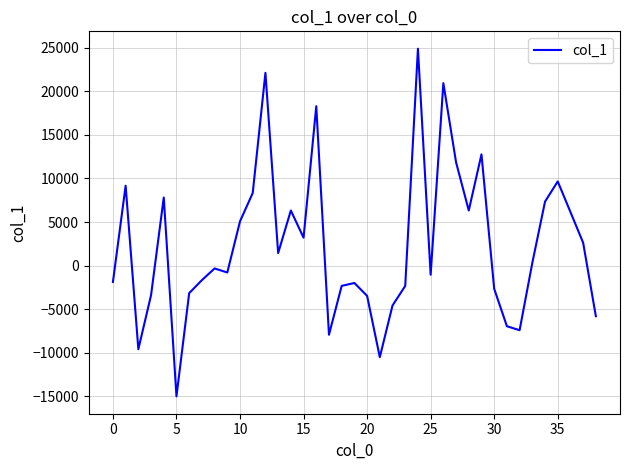

What is the smallest value displayed?

-14989.5